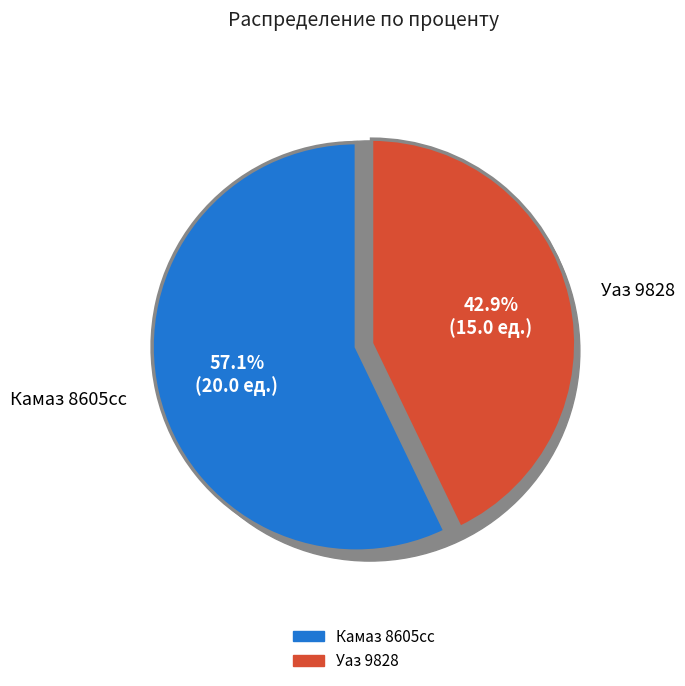

To the nearest percent, what is the difference between the largest and smallest slice percentages?

14%